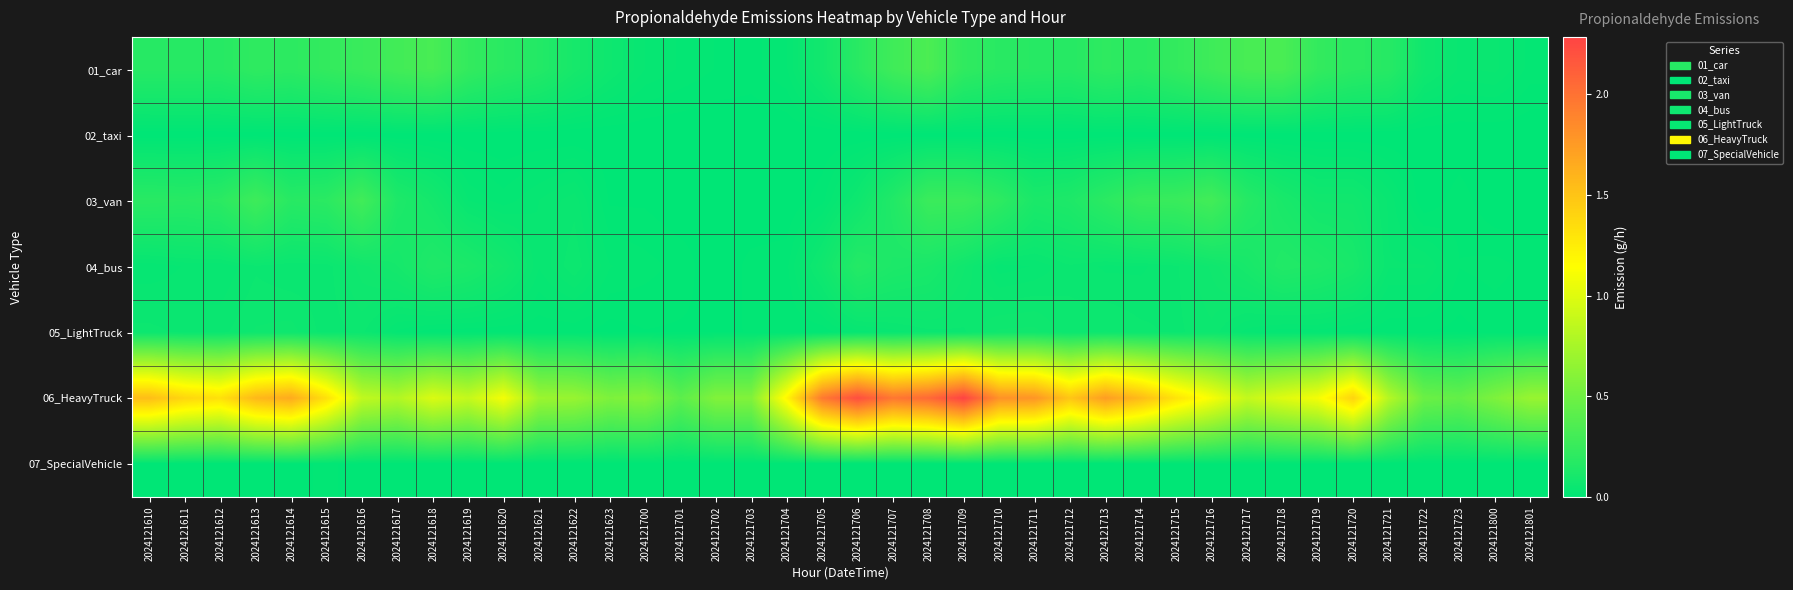

Reading left to right, what are all the values shown in this chart?

01_car: 2024121610=0.2	2024121611=0.2	2024121612=0.2	2024121613=0.2	2024121614=0.2	2024121615=0.2	2024121616=0.3	2024121617=0.3	2024121618=0.3	2024121619=0.2	2024121620=0.2	2024121621=0.2	2024121622=0.1	2024121623=0.1	2024121700=0.0	2024121701=0.0	2024121702=0.0	2024121703=0.0	2024121704=0.0	2024121705=0.1	2024121706=0.2	2024121707=0.3	2024121708=0.3	2024121709=0.2	2024121710=0.2	2024121711=0.2	2024121712=0.2	2024121713=0.2	2024121714=0.2	2024121715=0.2	2024121716=0.3	2024121717=0.3	2024121718=0.3	2024121719=0.2	2024121720=0.2	2024121721=0.2	2024121722=0.1	2024121723=0.0	2024121800=0.0	2024121801=0.0
02_taxi: 2024121610=0.0	2024121611=0.0	2024121612=0.0	2024121613=0.0	2024121614=0.0	2024121615=0.0	2024121616=0.0	2024121617=0.0	2024121618=0.0	2024121619=0.0	2024121620=0.0	2024121621=0.0	2024121622=0.0	2024121623=0.0	2024121700=0.0	2024121701=0.0	2024121702=0.0	2024121703=0.0	2024121704=0.0	2024121705=0.0	2024121706=0.0	2024121707=0.0	2024121708=0.0	2024121709=0.0	2024121710=0.0	2024121711=0.0	2024121712=0.0	2024121713=0.0	2024121714=0.0	2024121715=0.0	2024121716=0.0	2024121717=0.0	2024121718=0.0	2024121719=0.0	2024121720=0.0	2024121721=0.0	2024121722=0.0	2024121723=0.0	2024121800=0.0	2024121801=0.0
03_van: 2024121610=0.2	2024121611=0.2	2024121612=0.2	2024121613=0.3	2024121614=0.2	2024121615=0.2	2024121616=0.3	2024121617=0.1	2024121618=0.1	2024121619=0.0	2024121620=0.0	2024121621=0.0	2024121622=0.1	2024121623=0.0	2024121700=0.0	2024121701=0.0	2024121702=0.0	2024121703=0.0	2024121704=0.0	2024121705=0.0	2024121706=0.1	2024121707=0.2	2024121708=0.3	2024121709=0.3	2024121710=0.2	2024121711=0.1	2024121712=0.1	2024121713=0.2	2024121714=0.3	2024121715=0.3	2024121716=0.3	2024121717=0.2	2024121718=0.1	2024121719=0.1	2024121720=0.1	2024121721=0.0	2024121722=0.0	2024121723=0.0	2024121800=0.0	2024121801=0.0
04_bus: 2024121610=0.0	2024121611=0.0	2024121612=0.0	2024121613=0.1	2024121614=0.0	2024121615=0.0	2024121616=0.1	2024121617=0.1	2024121618=0.1	2024121619=0.1	2024121620=0.1	2024121621=0.0	2024121622=0.1	2024121623=0.0	2024121700=0.0	2024121701=0.0	2024121702=0.0	2024121703=0.0	2024121704=0.0	2024121705=0.1	2024121706=0.2	2024121707=0.1	2024121708=0.1	2024121709=0.1	2024121710=0.0	2024121711=0.0	2024121712=0.1	2024121713=0.0	2024121714=0.0	2024121715=0.1	2024121716=0.1	2024121717=0.1	2024121718=0.2	2024121719=0.1	2024121720=0.1	2024121721=0.0	2024121722=0.0	2024121723=0.0	2024121800=0.0	2024121801=0.0
05_LightTruck: 2024121610=0.1	2024121611=0.1	2024121612=0.1	2024121613=0.1	2024121614=0.1	2024121615=0.0	2024121616=0.1	2024121617=0.0	2024121618=0.0	2024121619=0.0	2024121620=0.0	2024121621=0.0	2024121622=0.0	2024121623=0.0	2024121700=0.0	2024121701=0.0	2024121702=0.0	2024121703=0.0	2024121704=0.0	2024121705=0.0	2024121706=0.0	2024121707=0.0	2024121708=0.1	2024121709=0.1	2024121710=0.1	2024121711=0.1	2024121712=0.1	2024121713=0.1	2024121714=0.1	2024121715=0.1	2024121716=0.1	2024121717=0.0	2024121718=0.0	2024121719=0.0	2024121720=0.0	2024121721=0.0	2024121722=0.0	2024121723=0.0	2024121800=0.0	2024121801=0.0
06_HeavyTruck: 2024121610=1.5	2024121611=1.4	2024121612=1.3	2024121613=1.6	2024121614=1.7	2024121615=1.3	2024121616=0.9	2024121617=0.8	2024121618=1.0	2024121619=0.9	2024121620=1.1	2024121621=0.7	2024121622=0.7	2024121623=0.6	2024121700=0.6	2024121701=0.4	2024121702=0.6	2024121703=0.6	2024121704=1.2	2024121705=2.0	2024121706=2.2	2024121707=2.0	2024121708=2.1	2024121709=2.3	2024121710=1.8	2024121711=1.8	2024121712=1.5	2024121713=1.7	2024121714=1.6	2024121715=1.3	2024121716=1.1	2024121717=0.9	2024121718=1.0	2024121719=1.1	2024121720=1.4	2024121721=0.8	2024121722=0.5	2024121723=0.4	2024121800=0.6	2024121801=0.7
07_SpecialVehicle: 2024121610=0.0	2024121611=0.0	2024121612=0.0	2024121613=0.0	2024121614=0.0	2024121615=0.0	2024121616=0.0	2024121617=0.0	2024121618=0.0	2024121619=0.0	2024121620=0.0	2024121621=0.0	2024121622=0.0	2024121623=0.0	2024121700=0.0	2024121701=0.0	2024121702=0.0	2024121703=0.0	2024121704=0.0	2024121705=0.0	2024121706=0.0	2024121707=0.0	2024121708=0.0	2024121709=0.0	2024121710=0.0	2024121711=0.0	2024121712=0.0	2024121713=0.0	2024121714=0.0	2024121715=0.0	2024121716=0.0	2024121717=0.0	2024121718=0.0	2024121719=0.0	2024121720=0.0	2024121721=0.0	2024121722=0.0	2024121723=0.0	2024121800=0.0	2024121801=0.0